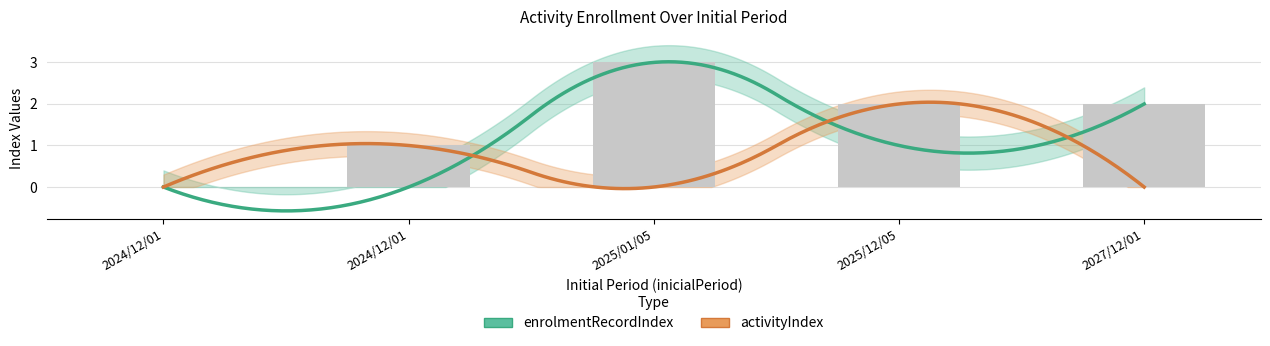

Rank the series at 2025/12/05 from lowest to highest value.

enrolmentRecordIndex, activityIndex